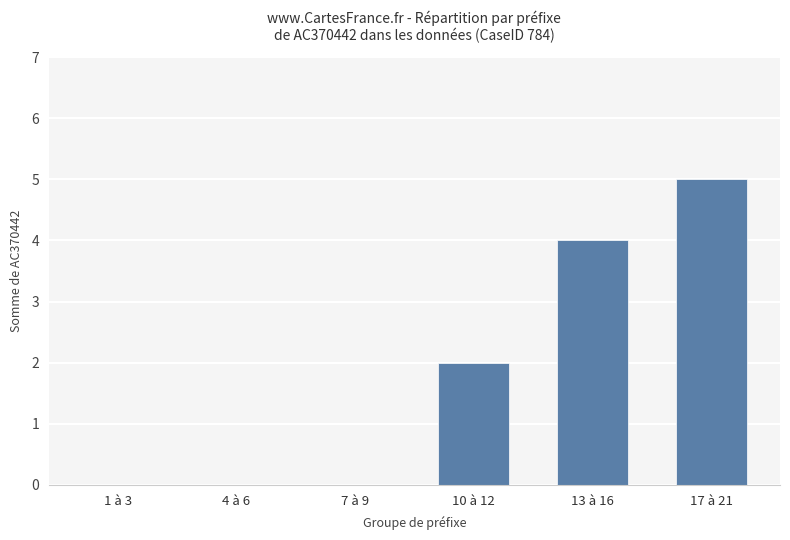

Reading right to left, what are all the values shown in this chart?

17 à 21=5	13 à 16=4	10 à 12=2	7 à 9=0	4 à 6=0	1 à 3=0